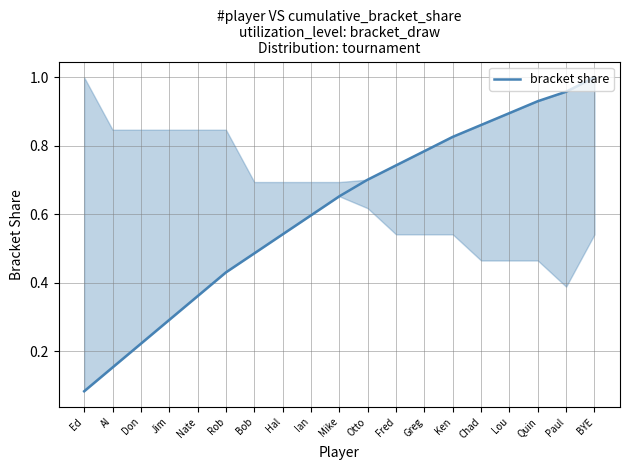

List the labels in order of value, smallest first.

Ed, Al, Don, Jim, Nate, Rob, Bob, Hal, Ian, Mike, Otto, Fred, Greg, Ken, Chad, Lou, Quin, Paul, BYE